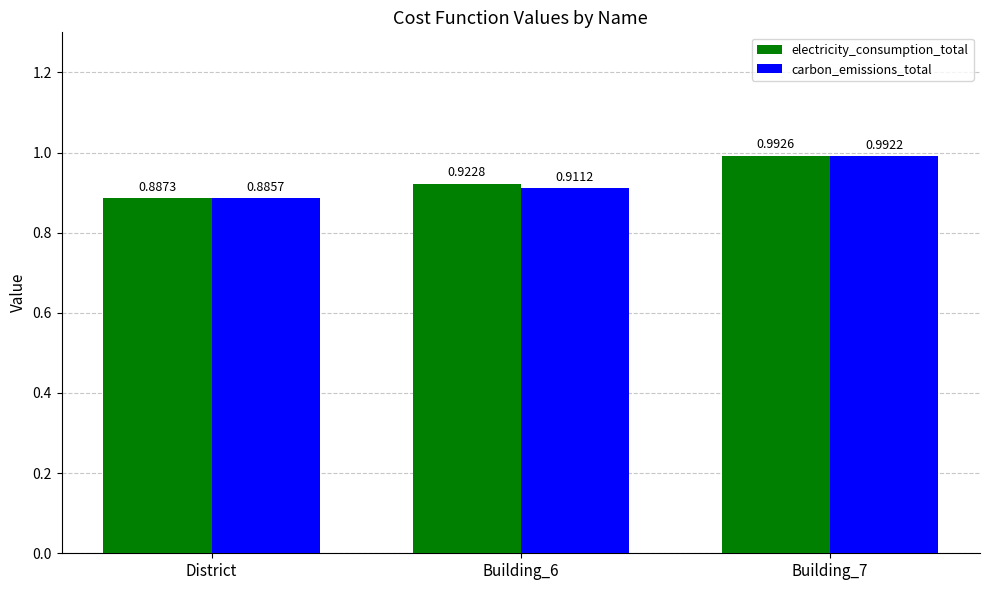

At which label is electricity_consumption_total closest to 0?

District